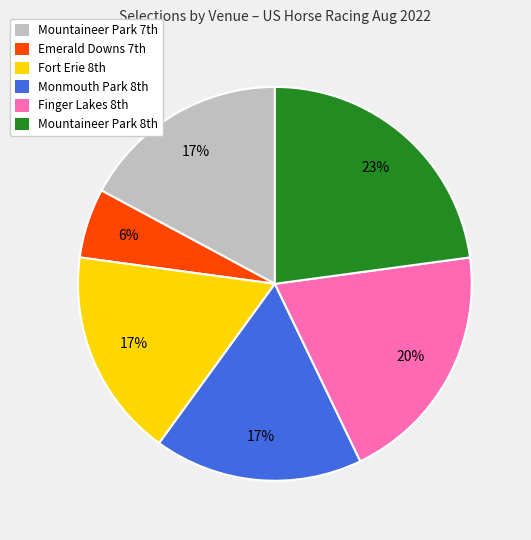

Which category has the biggest portion of the pie?

Mountaineer Park 8th